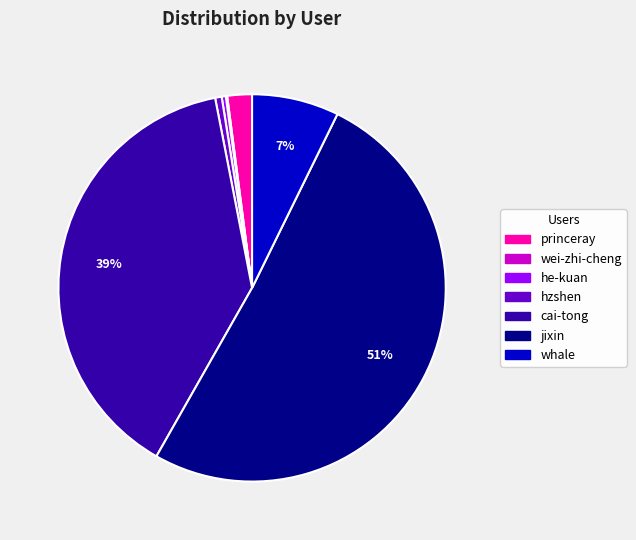

Between jixin and cai-tong, which is larger?

jixin